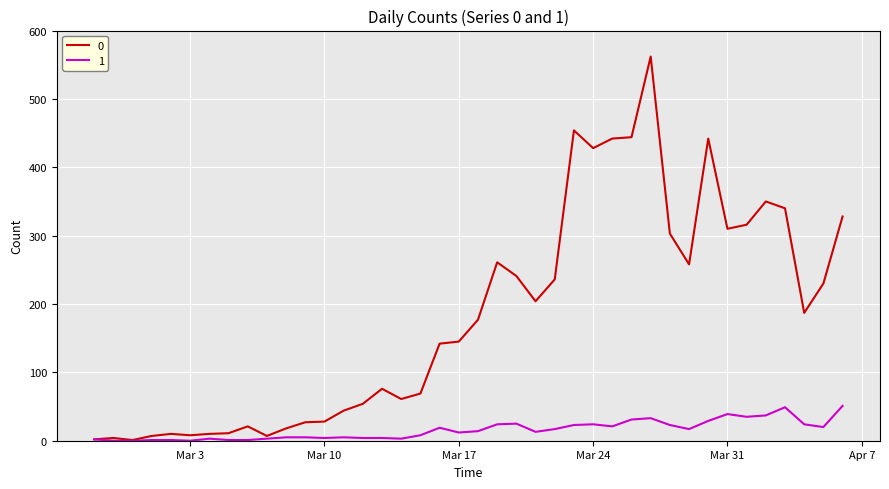

List the series in order of their overall mean, highest first.

0, 1